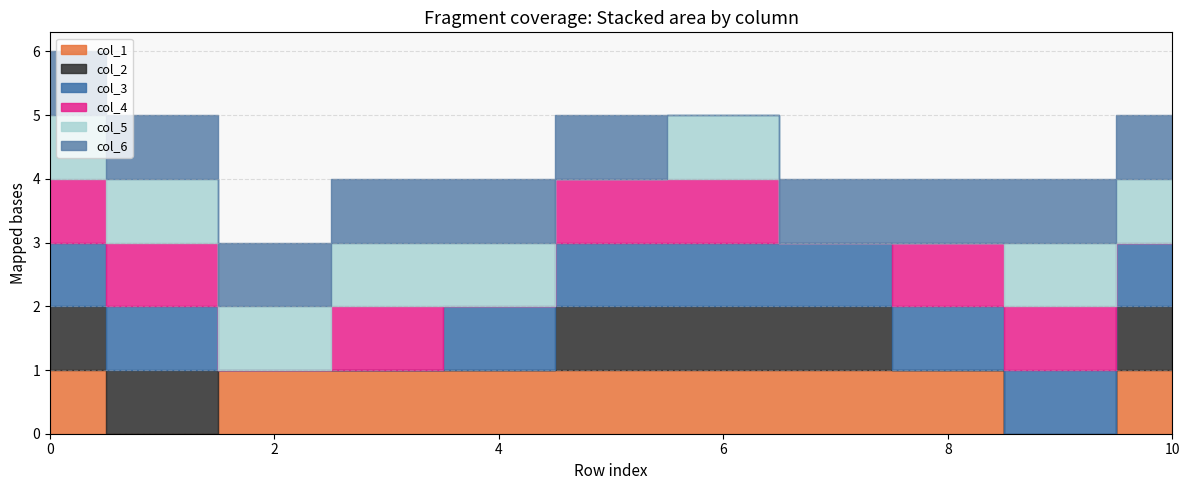

Is the value of col_1 at 10 greater than the value of col_5 at 4?

No